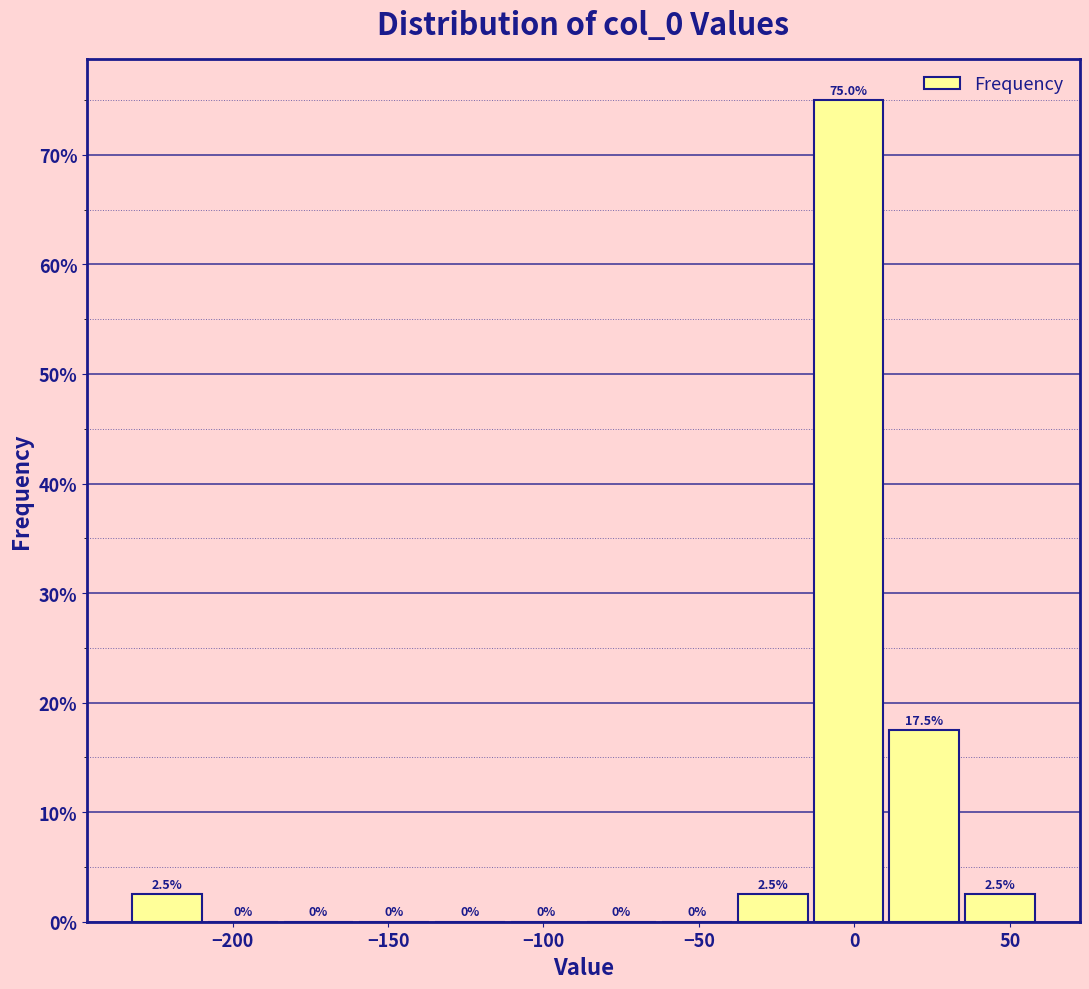

Reading left to right, list every bar in this chart as the range it spans on the x-axis followed by its height. The bar edges are not printed on the chart, so give them approximately, as read against the axis.

-235 to -210: 2.5
-210 to -185: 0.0
-185 to -160: 0.0
-160 to -135: 0.0
-135 to -110: 0.0
-110 to -85: 0.0
-85 to -65: 0.0
-65 to -40: 0.0
-40 to -15: 2.5
-15 to 10: 75.0
10 to 35: 17.5
35 to 60: 2.5